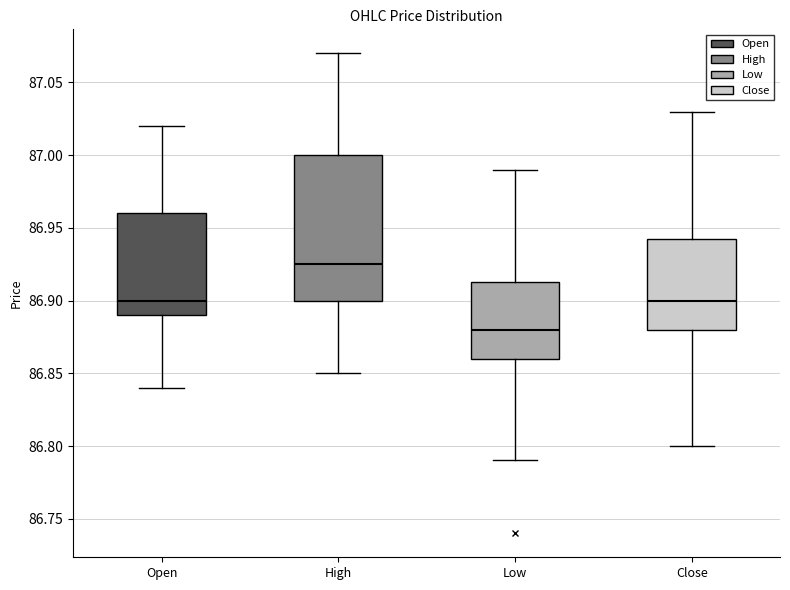

Which box has the lowest median line?

Low